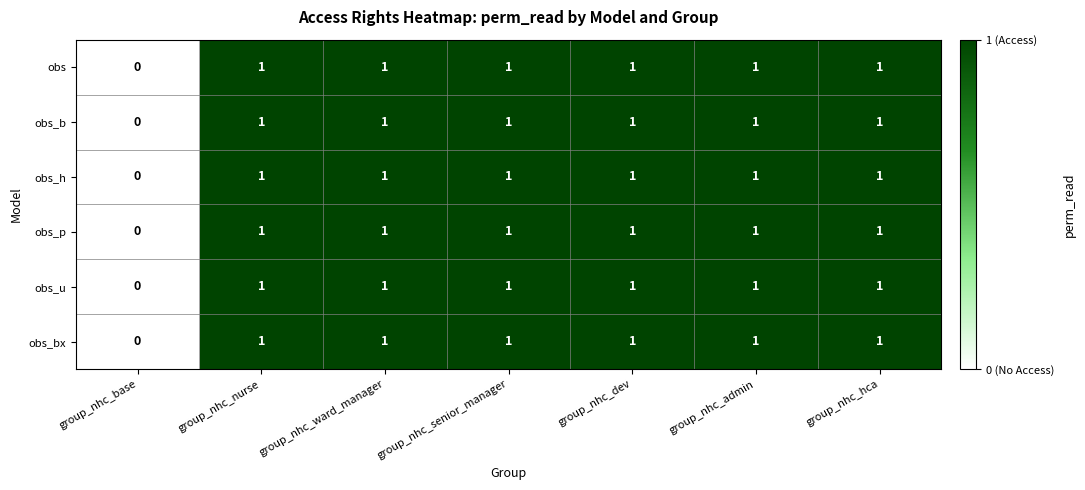

What is the total value across all series at group_nhc_admin?

6